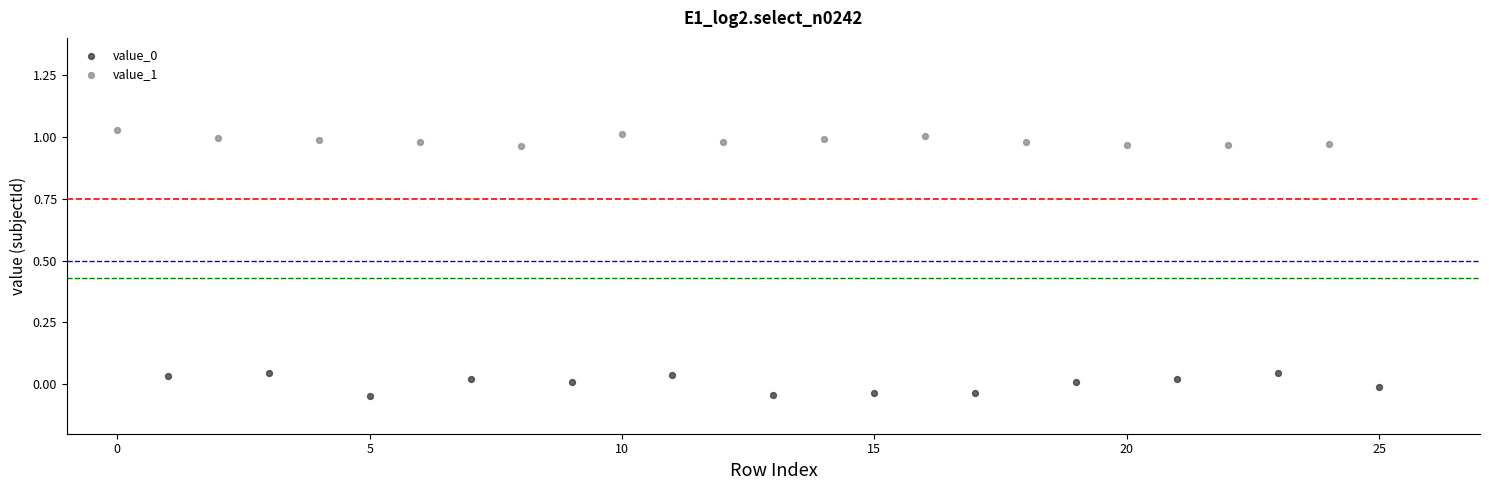

Which series reaches the maximum Y coordinate?

value_1